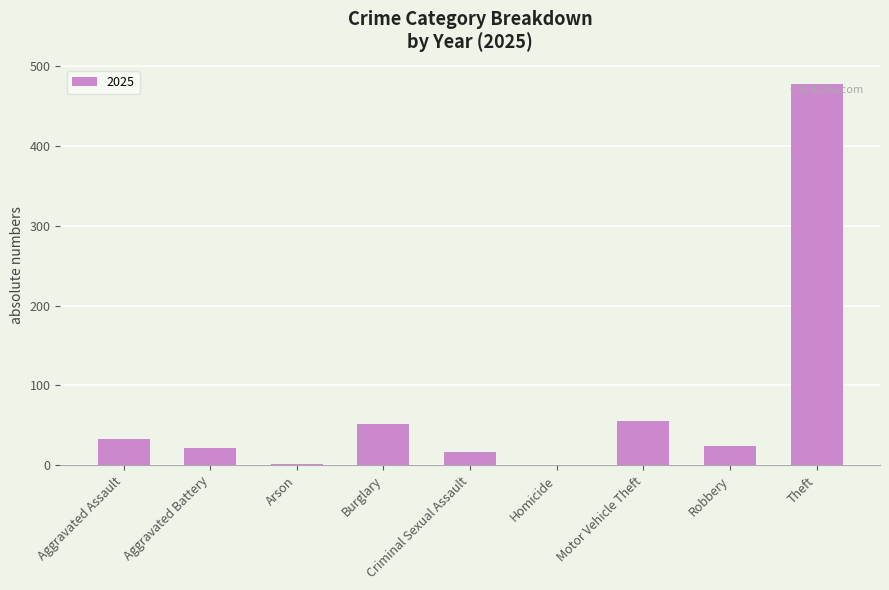

What is the change in value from Criminal Sexual Assault to Theft?

+462